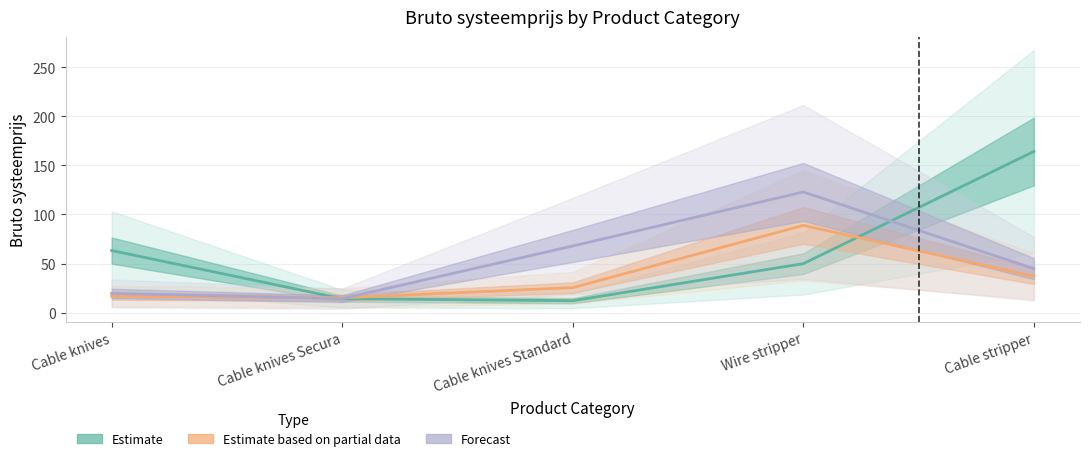

Reading left to right, transcribe all the data shown in this chart.

Estimate: Cable knives=63.3	Cable knives Secura=14.3	Cable knives Standard=12.2	Wire stripper=50.0	Cable stripper=164.1
Estimate based on partial data: Cable knives=16.8	Cable knives Secura=15.2	Cable knives Standard=25.6	Wire stripper=88.9	Cable stripper=37.0
Forecast: Cable knives=19.7	Cable knives Secura=14.3	Cable knives Standard=68.0	Wire stripper=122.9	Cable stripper=44.9